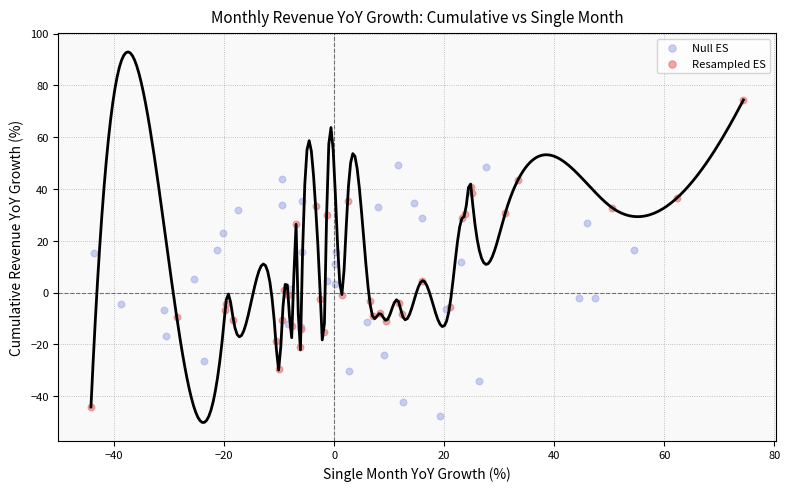

Which series has the widest spread of Y values?

Resampled ES